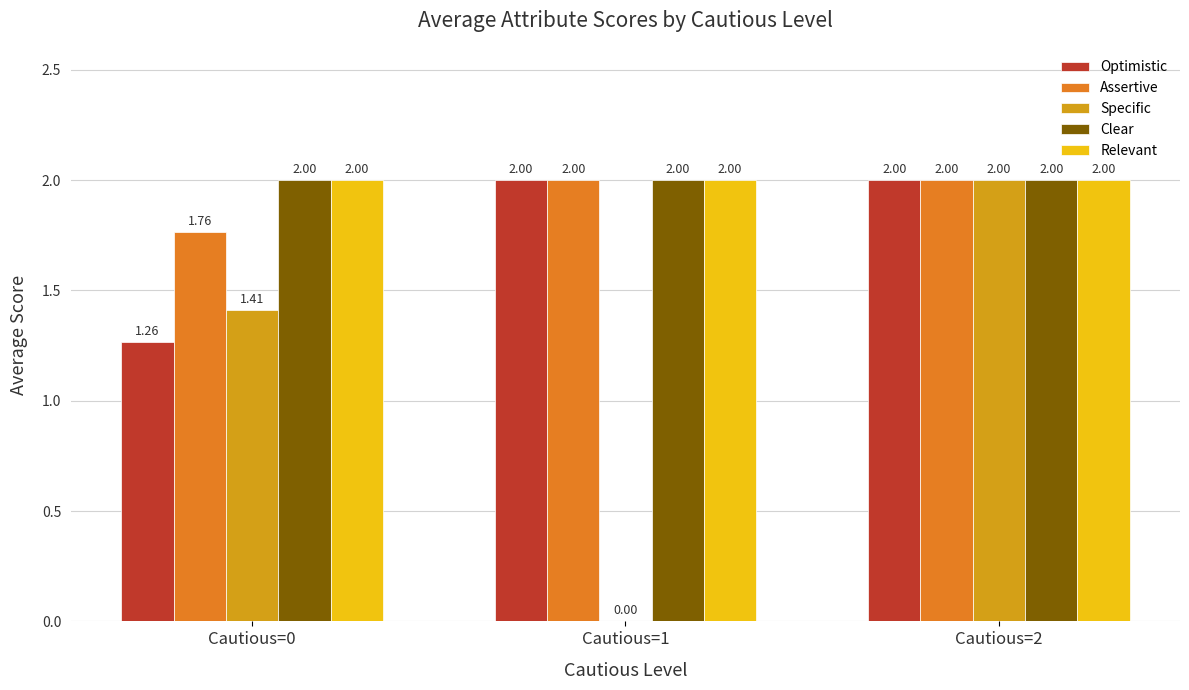

What is the sum of all Optimistic values?

5.3